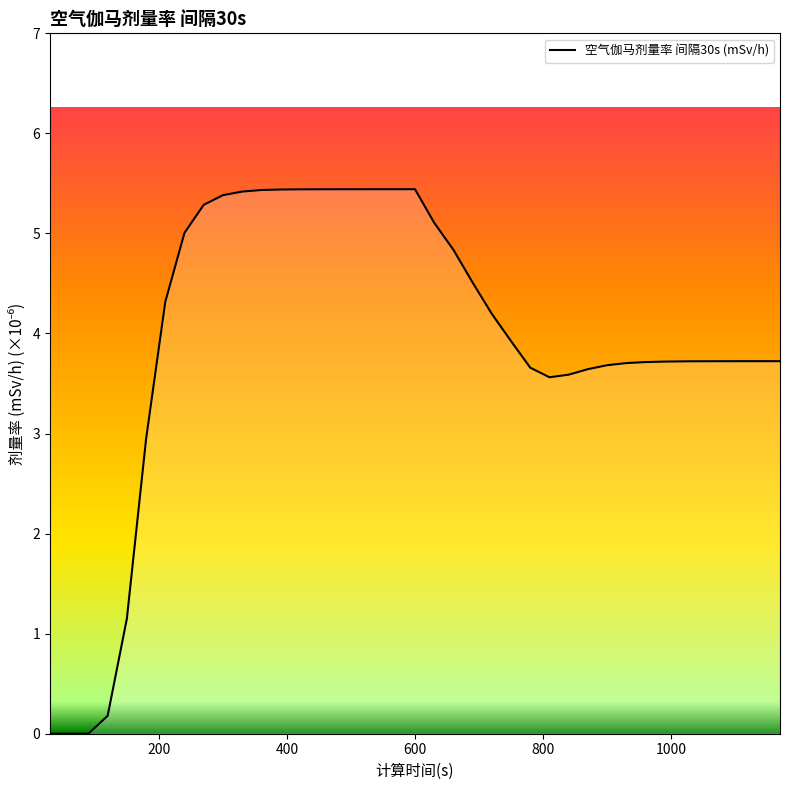

What is the greatest value displayed?

5.4